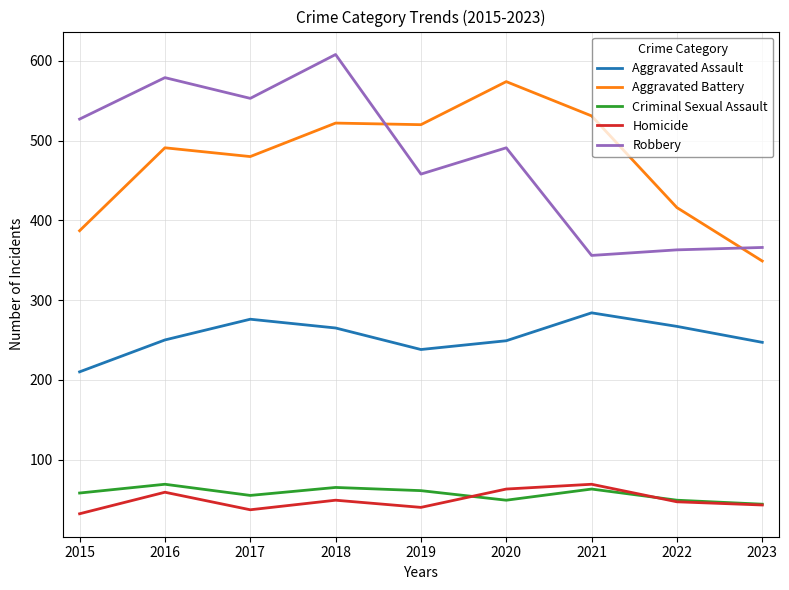

What is the spread (max minus min) of values at 2018?

559